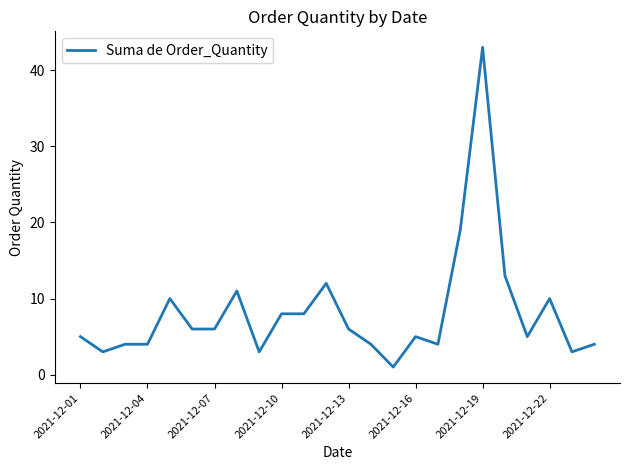

What is the maximum value shown in the chart?

43